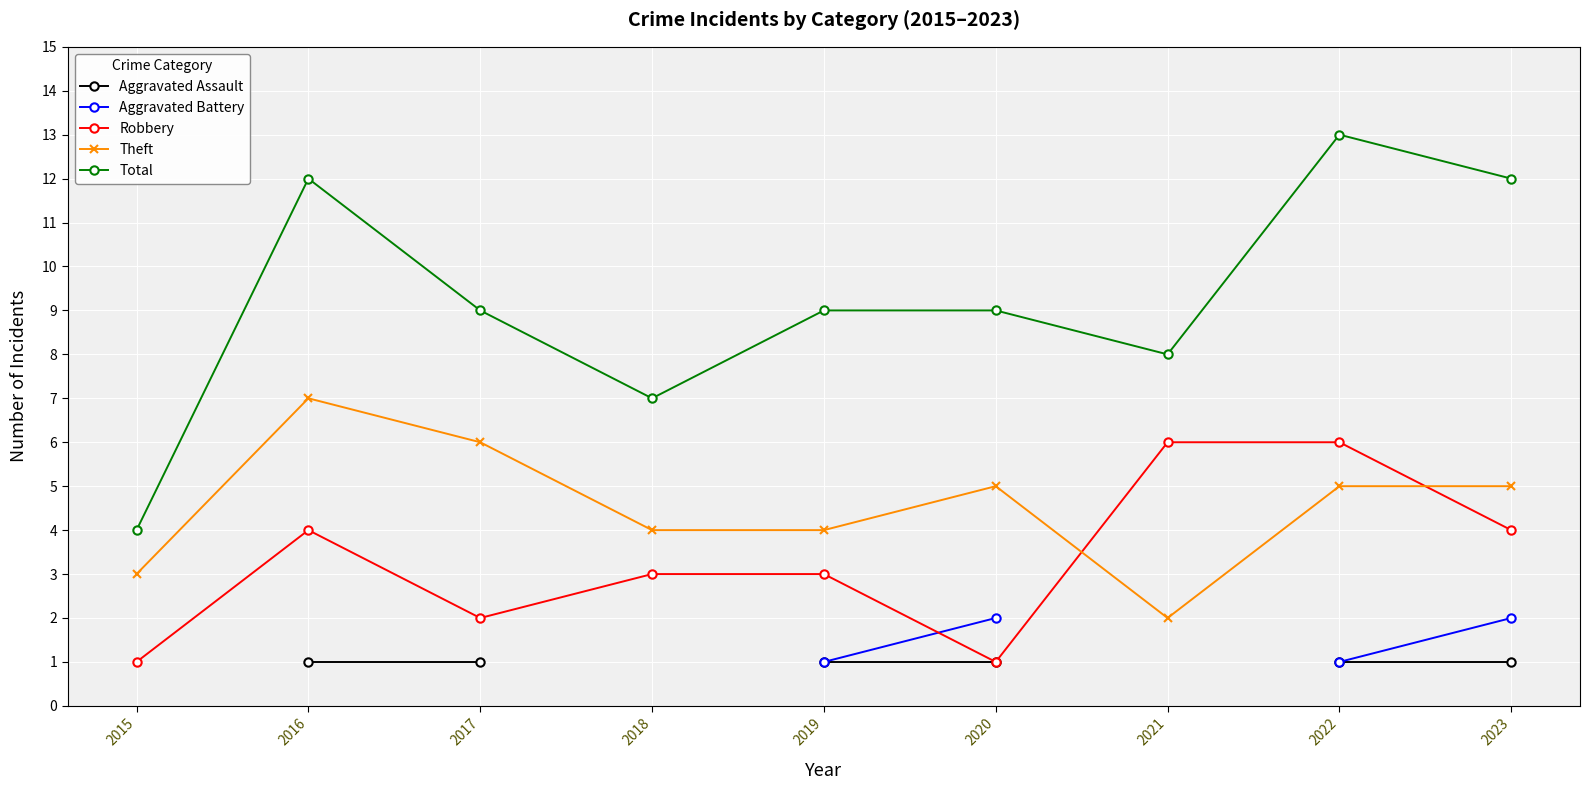

True or false: Total has a value of 14 at 2020.

False